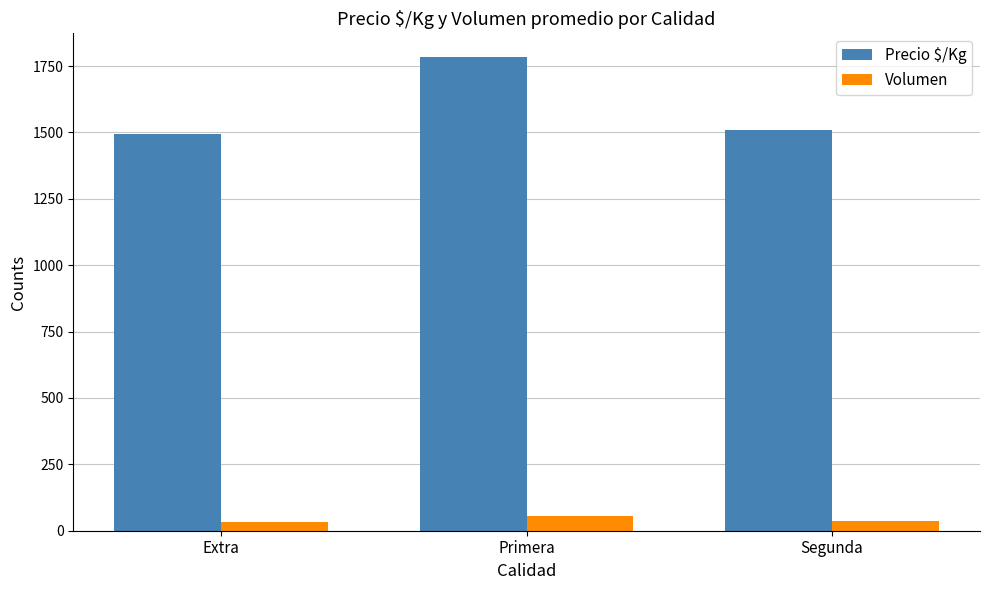

How many data points does each series have?

3